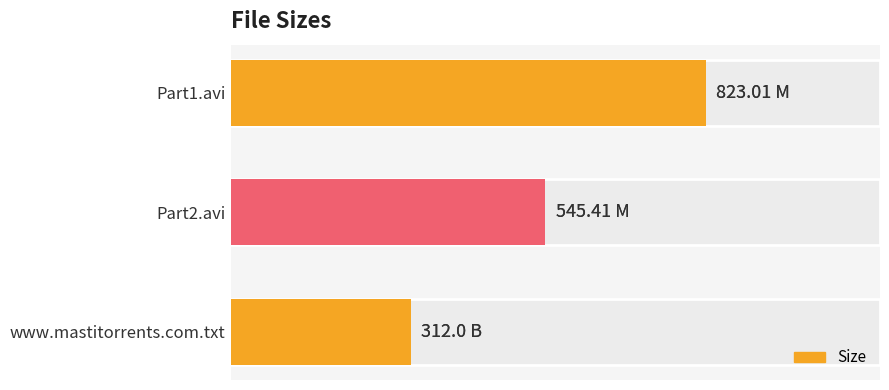

What is the change in value from Part1.avi to Part2.avi?

-277.6